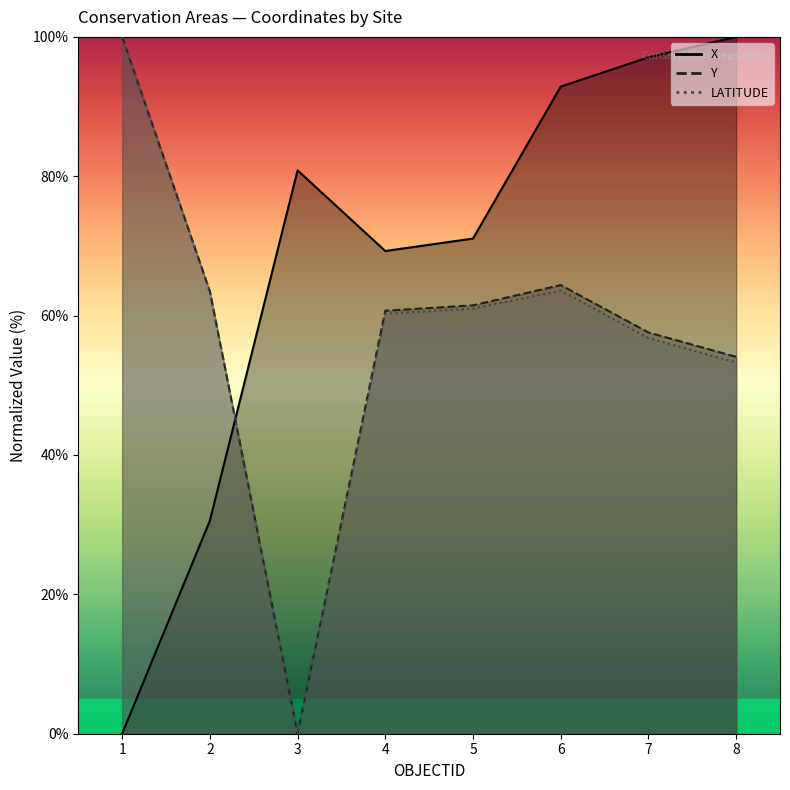

What is the difference between the highest and lowest values at 4?

9.0